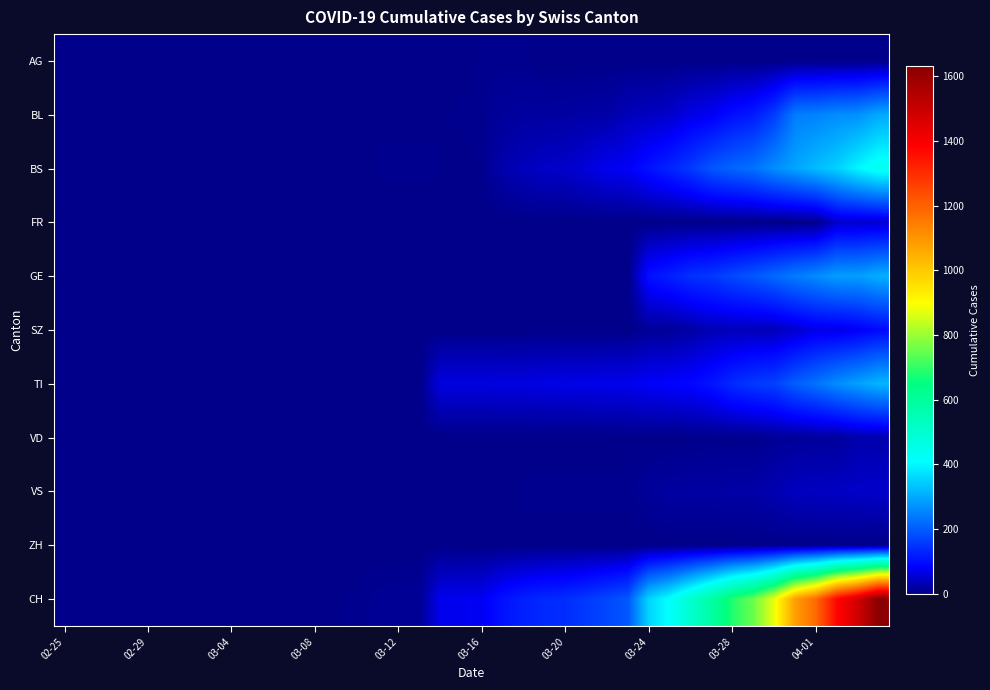

Which series has the largest total across all categories?

CH